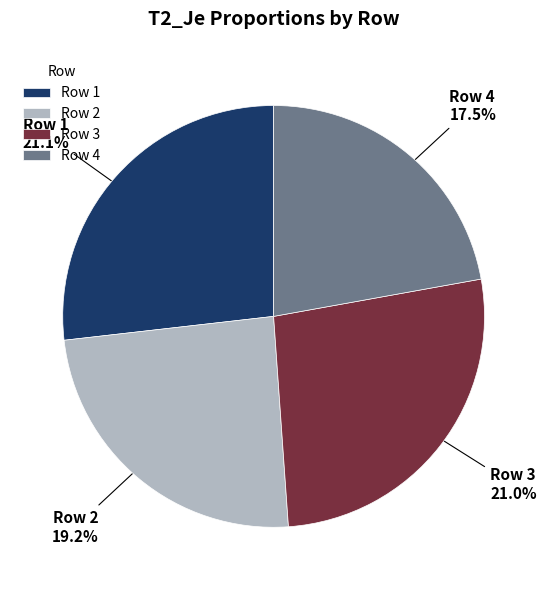

Count the number of slices in the pie.

4